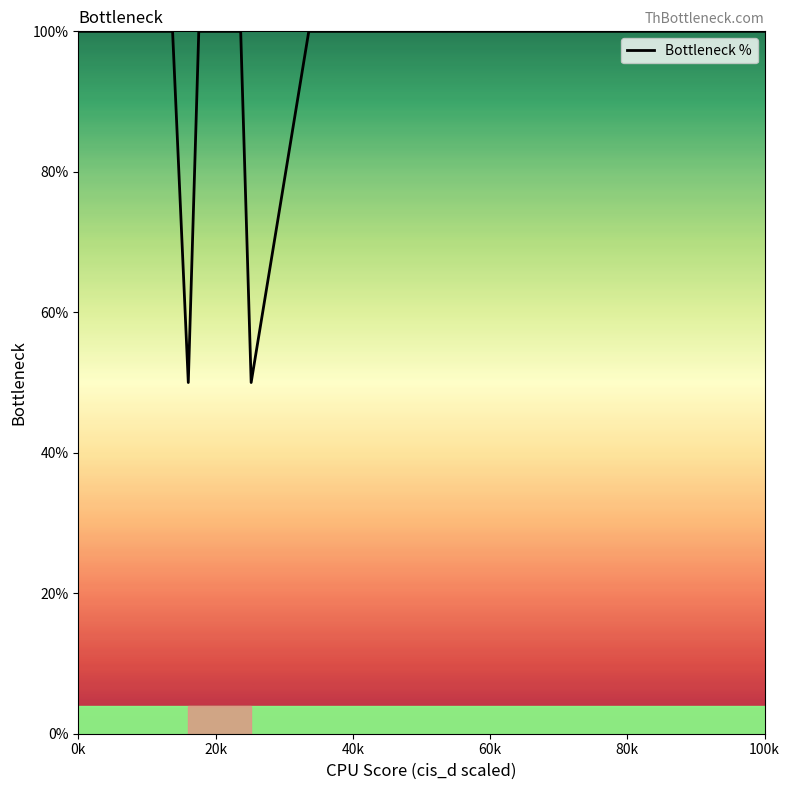

What is the difference between the maximum and minimum values?

50